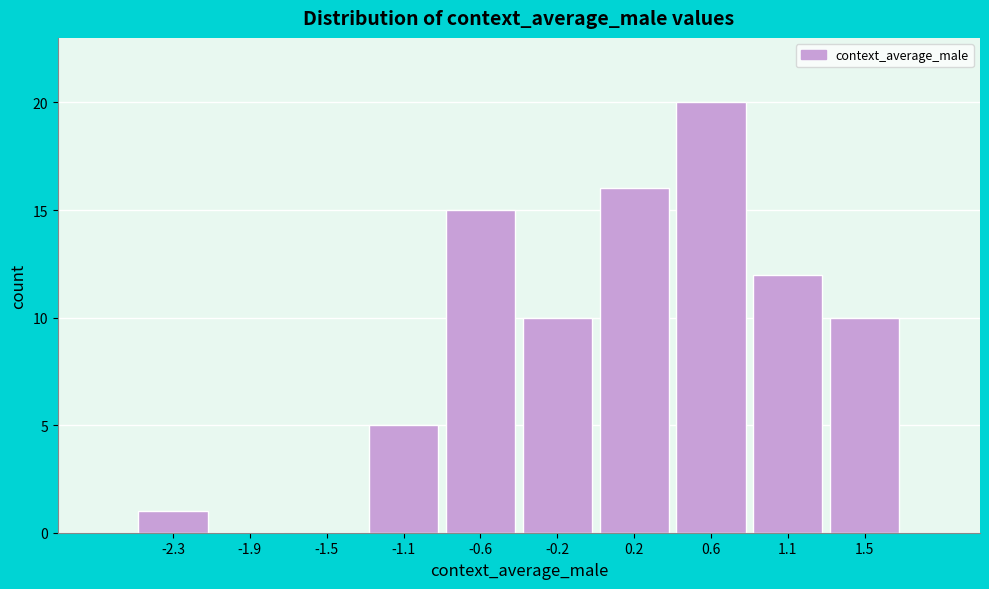

Reading left to right, list all the values displayed in this chart.

-2.3=1	-1.9=0	-1.5=0	-1.1=5	-0.6=15	-0.2=10	0.2=16	0.6=20	1.1=12	1.5=10